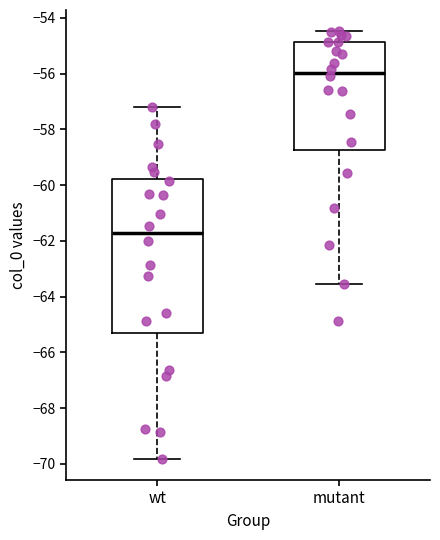

Comparing the boxes themselves (not the whiskers), which one is the tallest?

wt